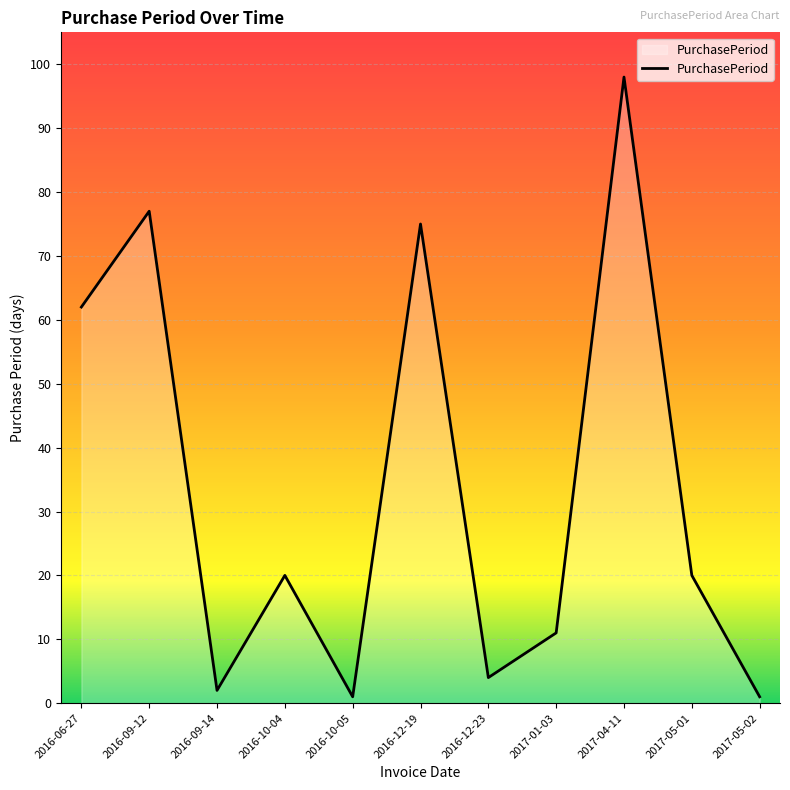

Where is the data nearest to the value 49?

2016-06-27